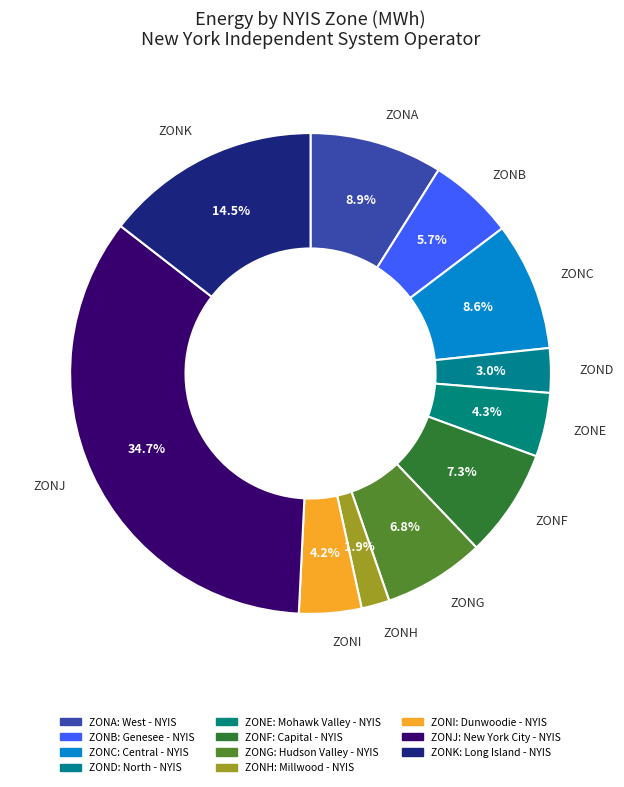

Which category has the biggest portion of the pie?

ZONJ